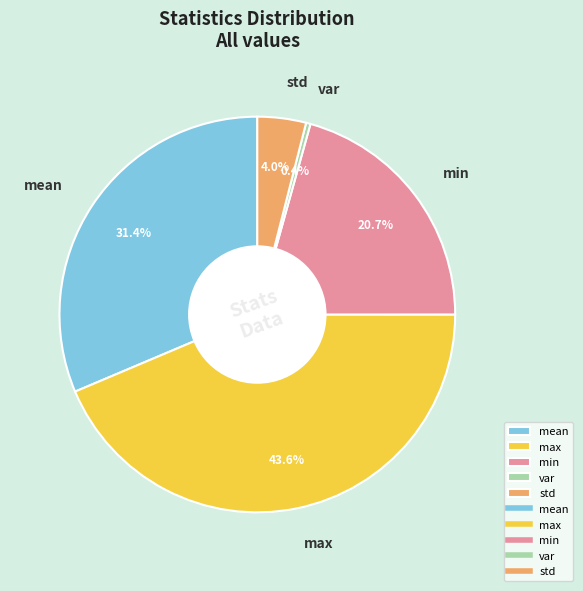

What is the largest slice in the pie chart?

max